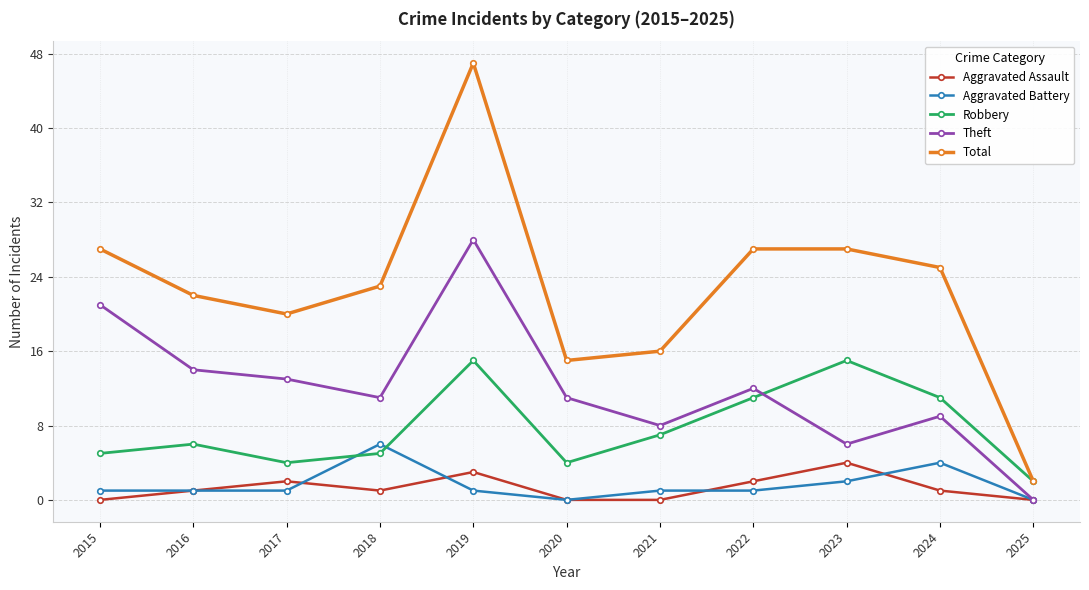

What is the difference between the maximum and minimum values in the Aggravated Assault series?

4